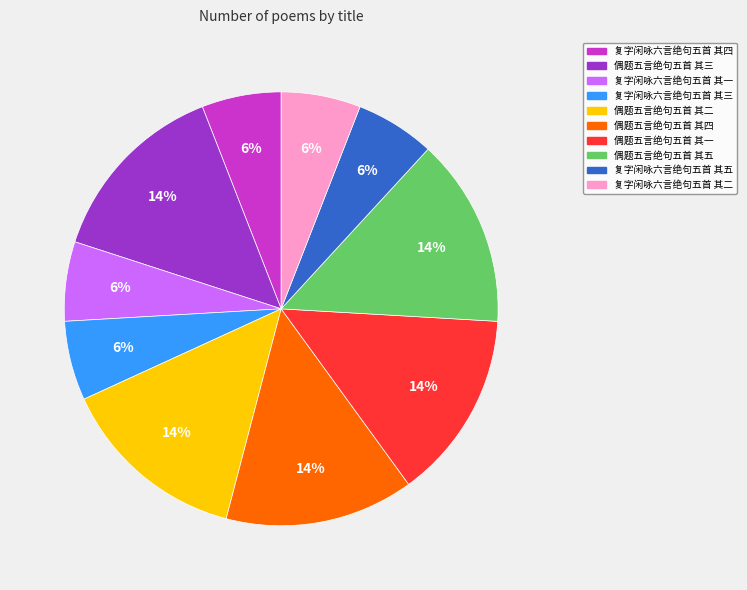

Approximately how many times larger is the value at 偶题五言绝句五首 其一 compared to 偶题五言绝句五首 其三?

1.0